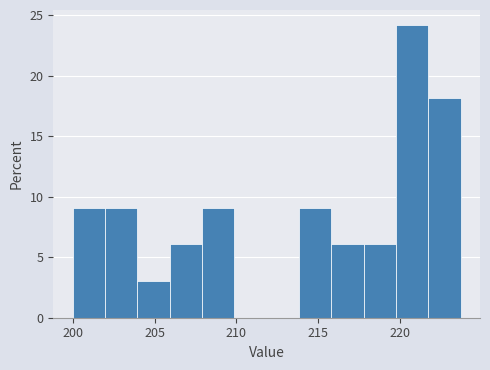

Around what value on the x-axis is the tallest bar? Give the approximate position of its centre, as read against the axis.

220.5